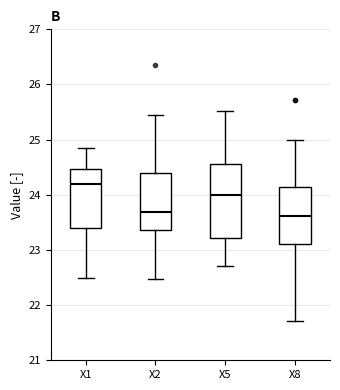

Where does the median line of the box for X2 sit on the y-axis? The values are not printed on the chart, so give them approximately, as read against the axis.

23.7